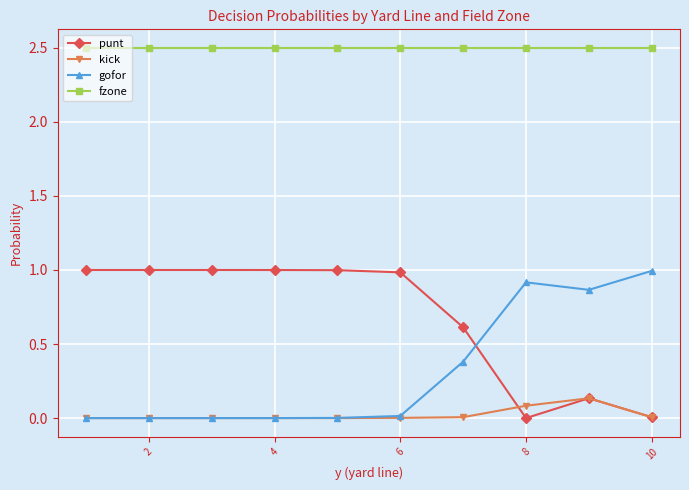

What is the maximum value shown in the chart?

2.5